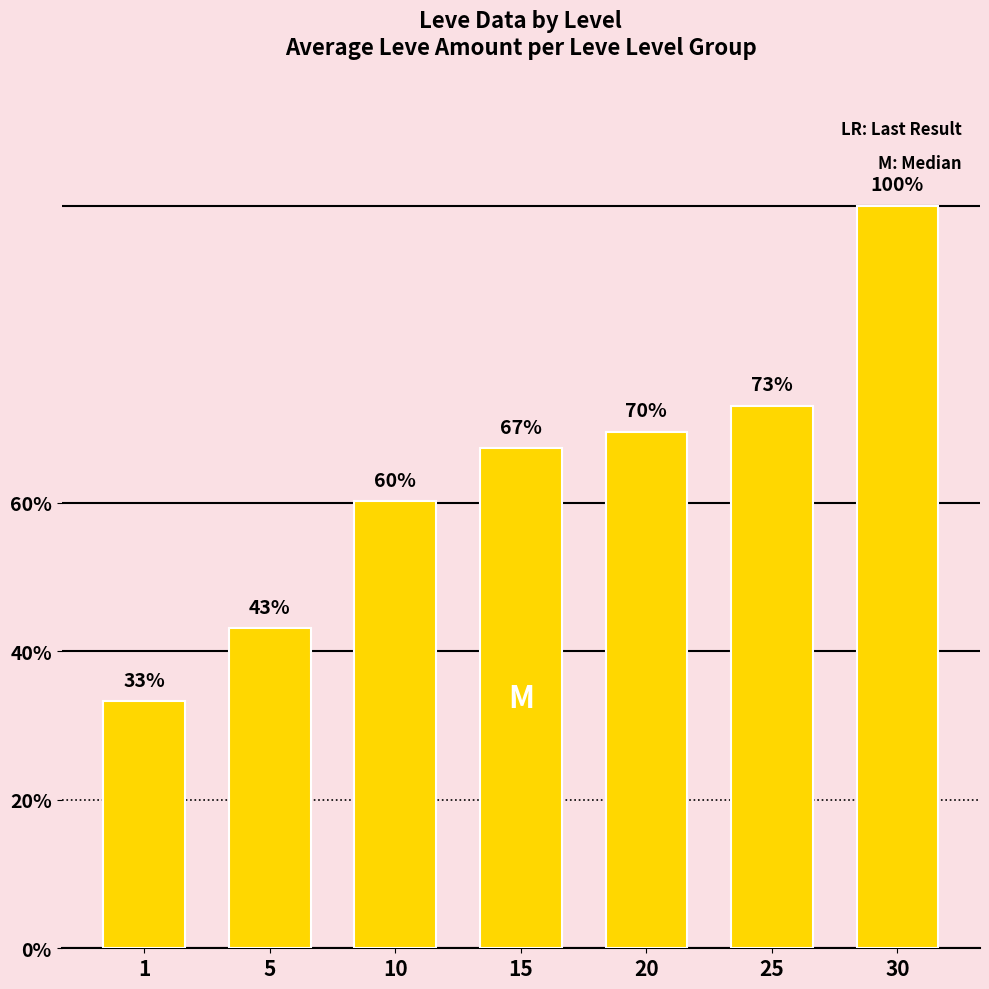

Are the bars horizontal?

No